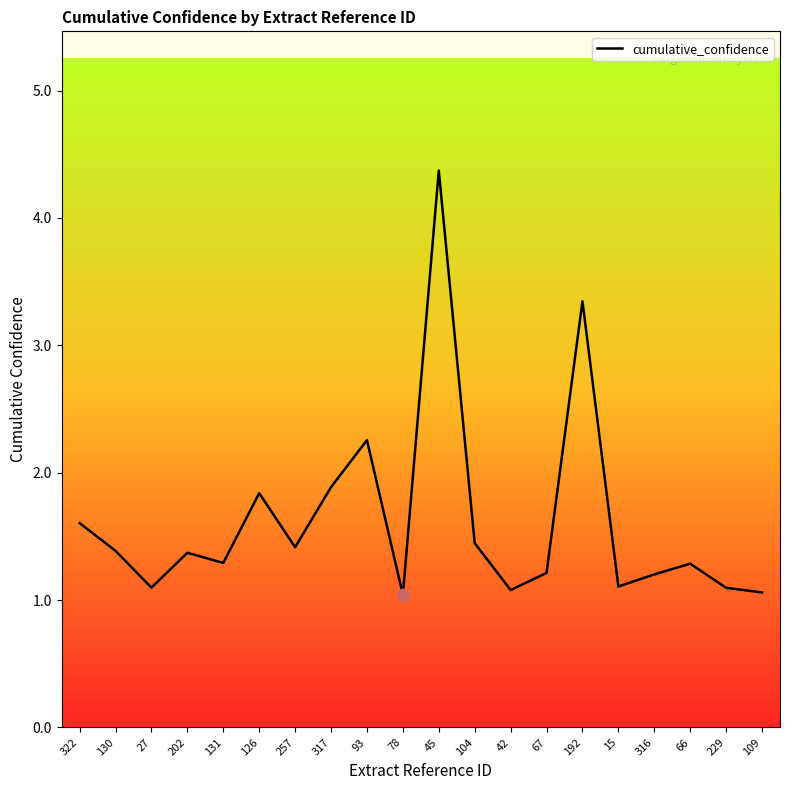

Between 317 and 104, which is larger?

317